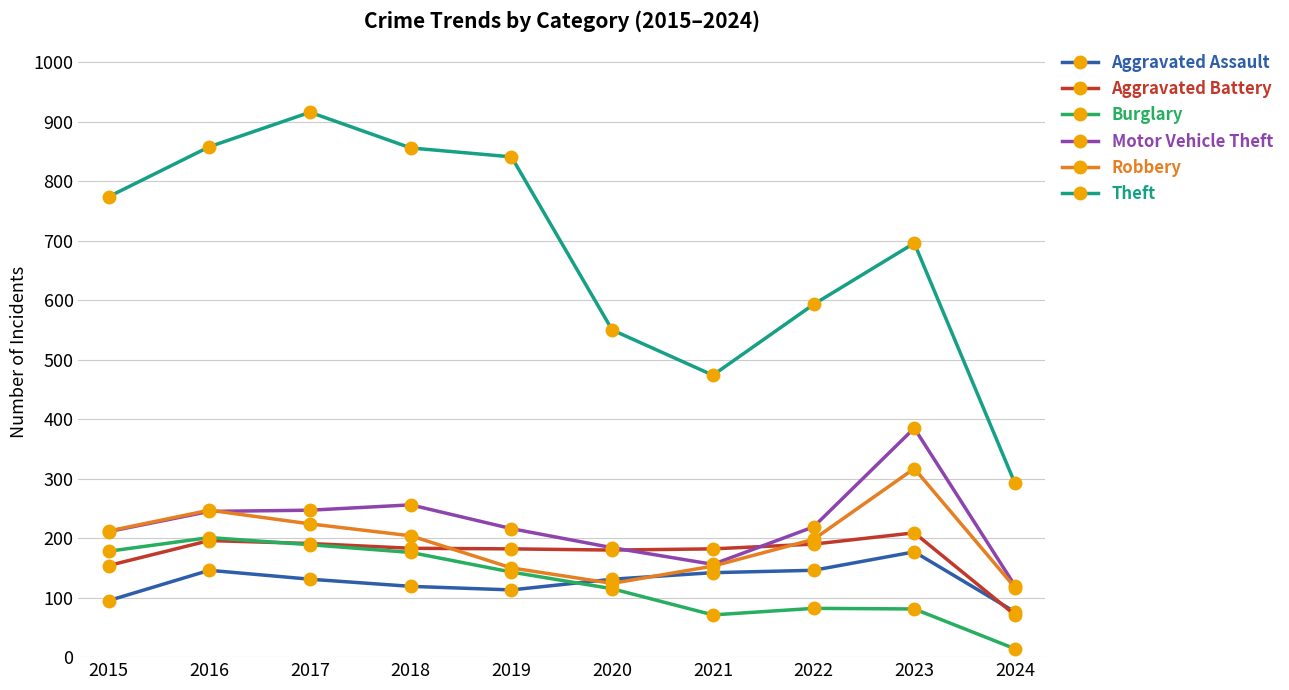

Which series ends up on top after the final intersection of Aggravated Assault and Aggravated Battery?

Aggravated Assault